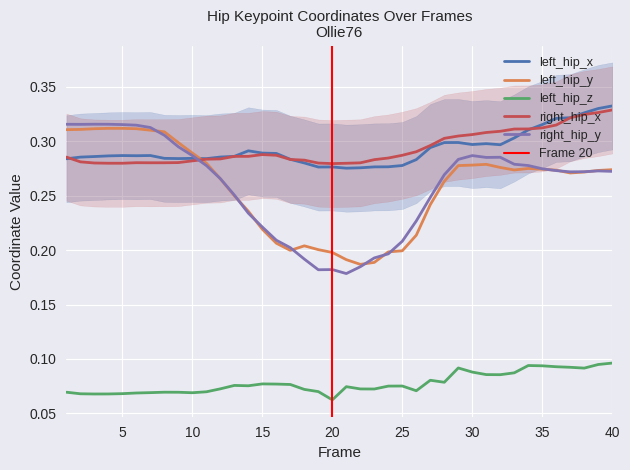

How many interior local peaks does the right_hip_y series have?

5